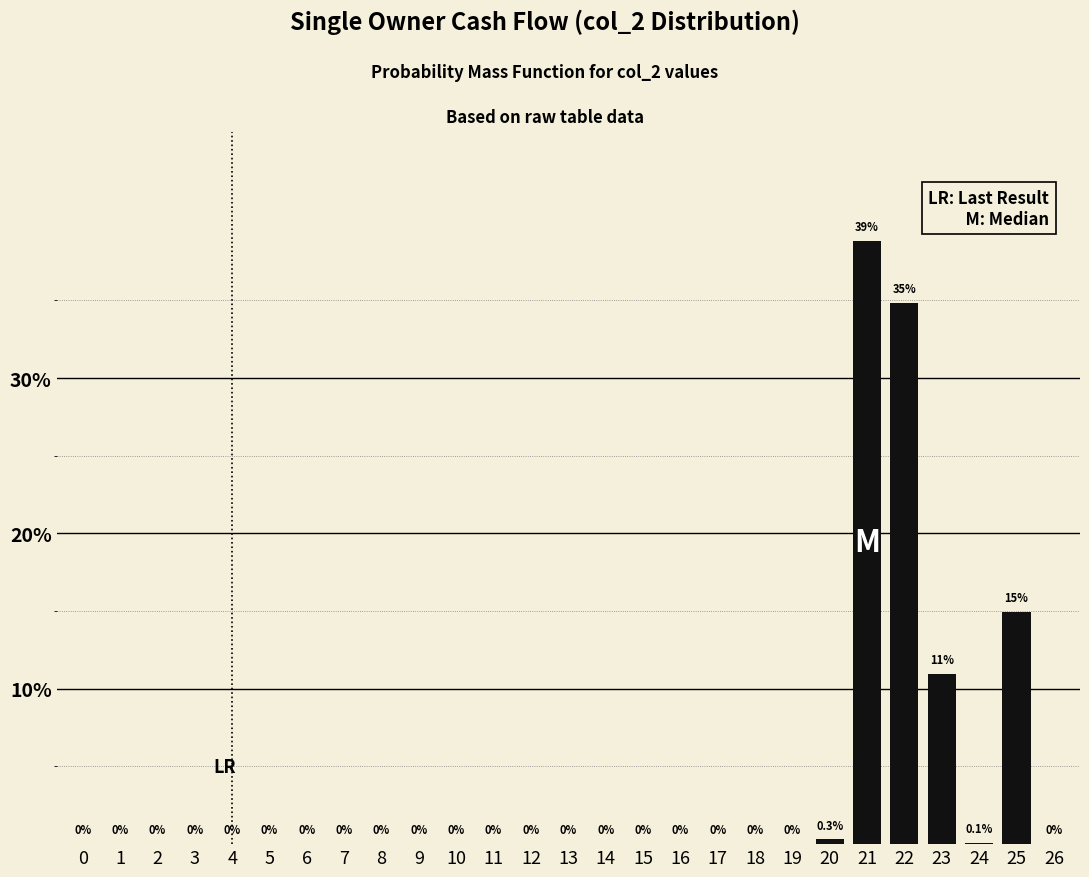

Reading left to right, extract all data points from this chart.

0=0.0	1=0.0	2=0.0	3=0.0	4=0.0	5=0.0	6=0.0	7=0.0	8=0.0	9=0.0	10=0.0	11=0.0	12=0.0	13=0.0	14=0.0	15=0.0	16=0.0	17=0.0	18=0.0	19=0.0	20=0.3	21=38.8	22=34.9	23=11.0	24=0.1	25=14.9	26=0.0